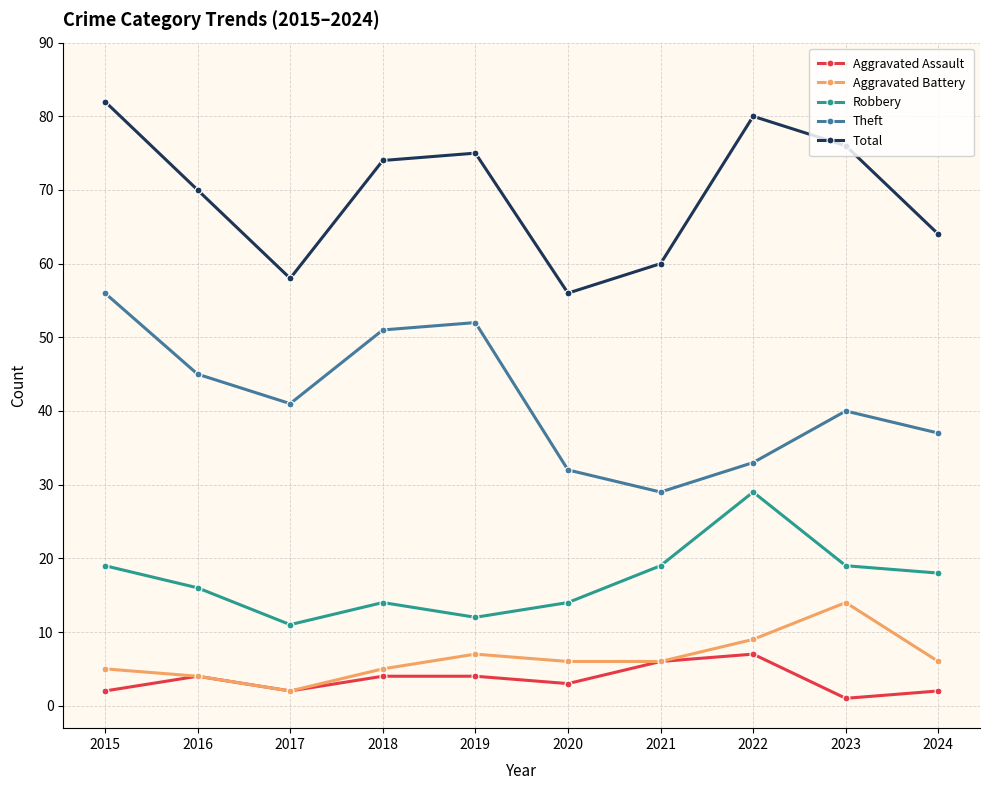

True or false: Total and Aggravated Battery cross at least once.

False